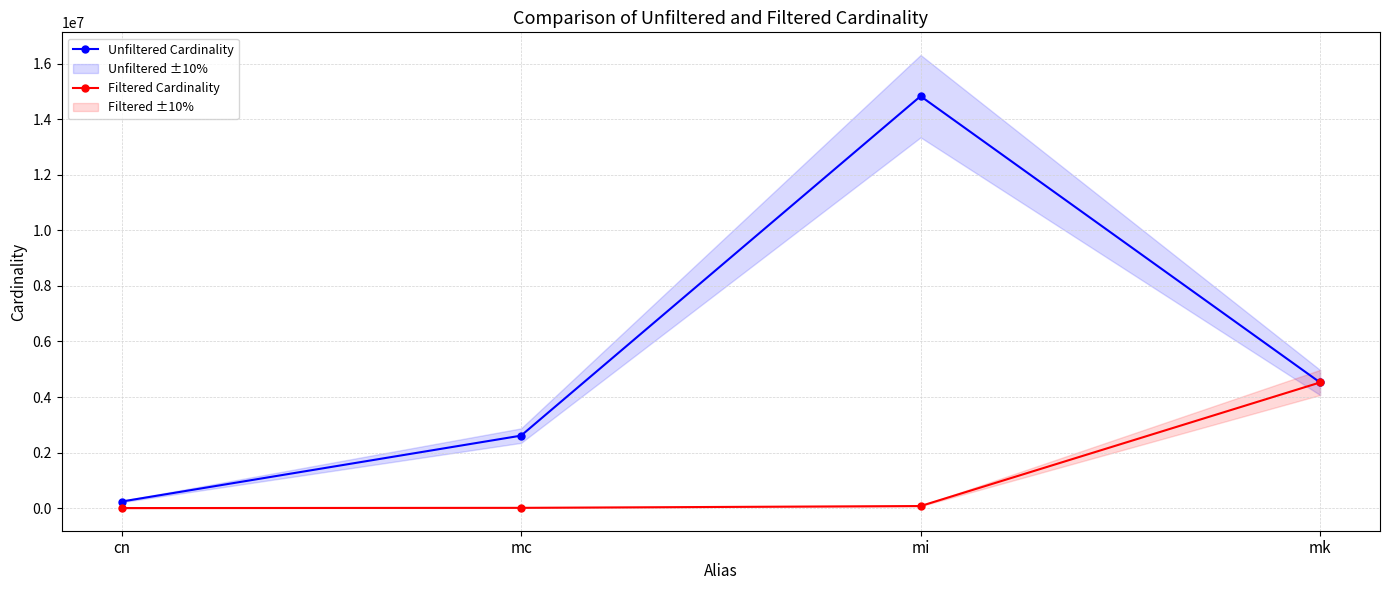

What is the approximate value of Filtered Cardinality at mk, to the nearest 100?

4523900